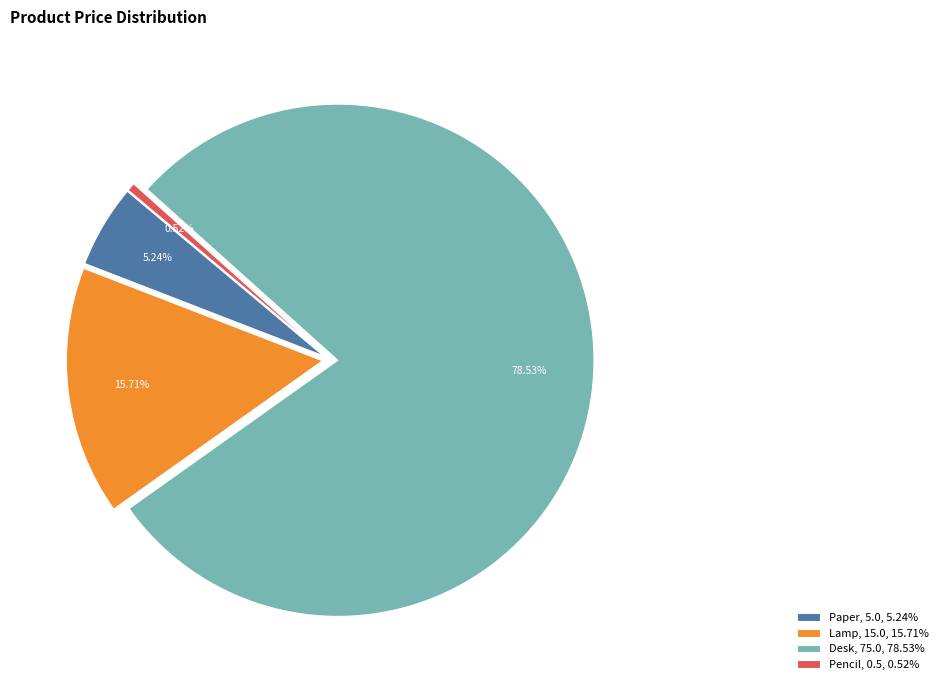

What is the largest slice in the pie chart?

Desk